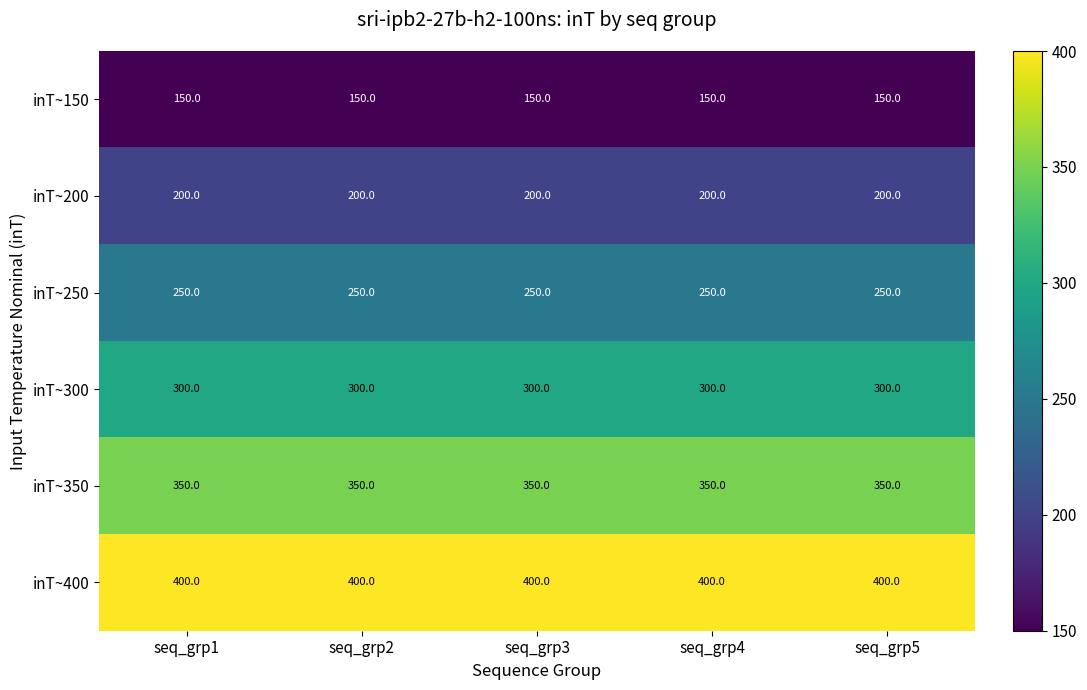

List the series in order of their peak value, lowest first.

inT~150, inT~200, inT~250, inT~300, inT~350, inT~400